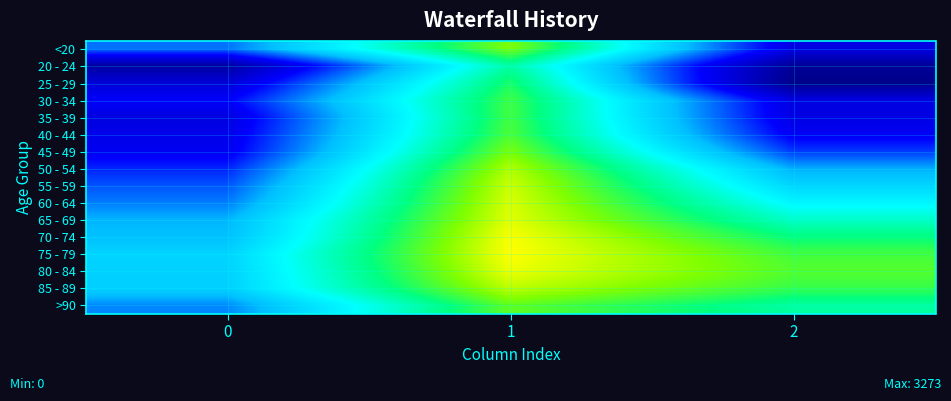

At how many categories does at least one series exceed 7?

2